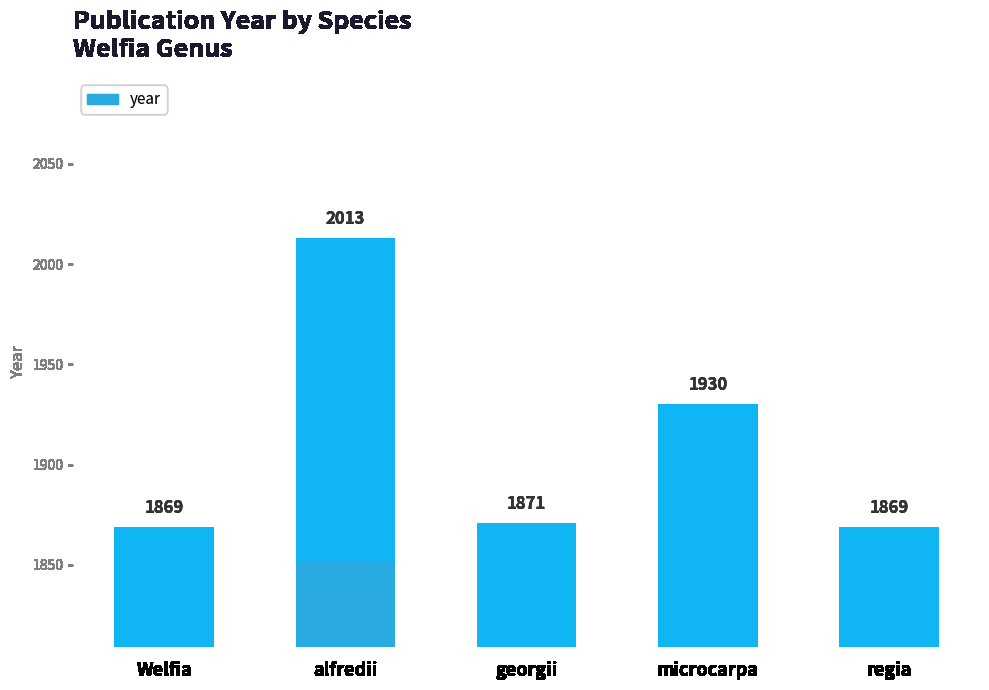

What is the change in value from georgii to microcarpa?

+59